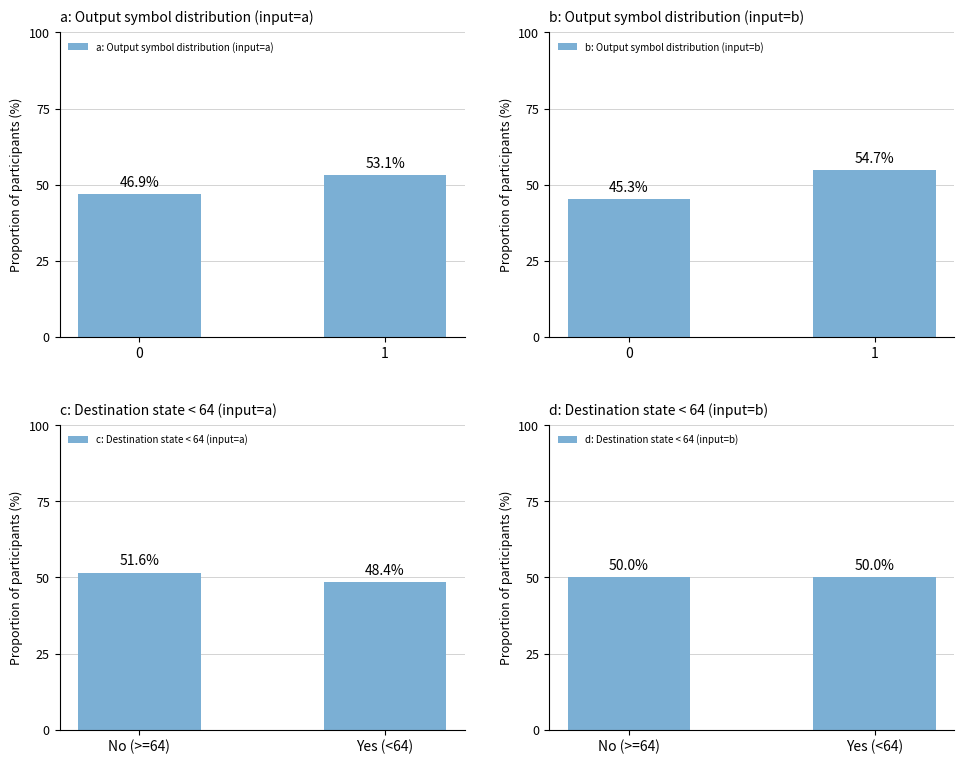

What value does the a: Output symbol distribution (input=a) series have at 1?

53.1